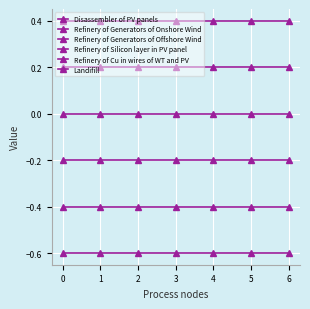

What is the value of the Refinery of Generators of Onshore Wind point at the 7th from the left?

0.2